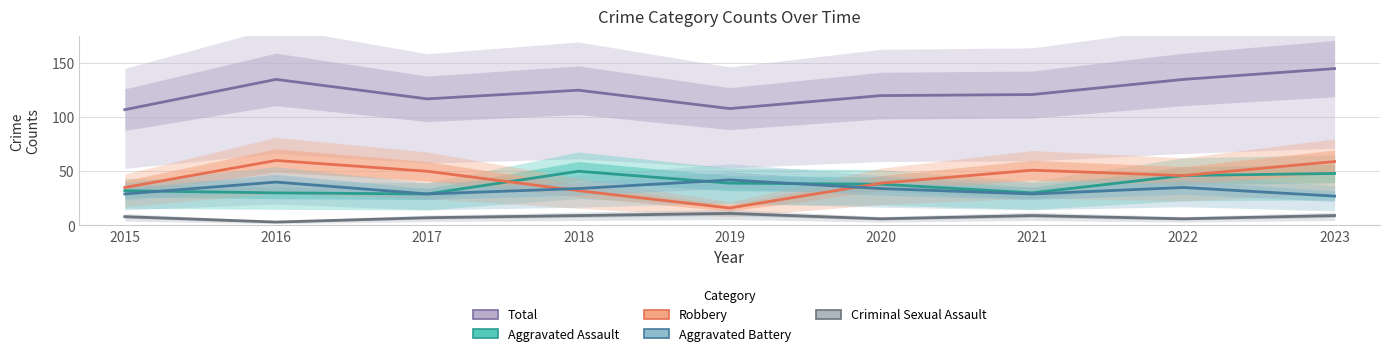

Reading left to right, list all the values displayed in this chart.

Aggravated Assault: 32	30	29	50	39	38	30	46	48
Aggravated Battery: 29	40	29	34	42	34	29	35	27
Criminal Sexual Assault: 8	3	7	9	11	6	9	6	9
Robbery: 35	60	50	32	16	39	51	46	59
Total: 107	135	117	125	108	120	121	135	145